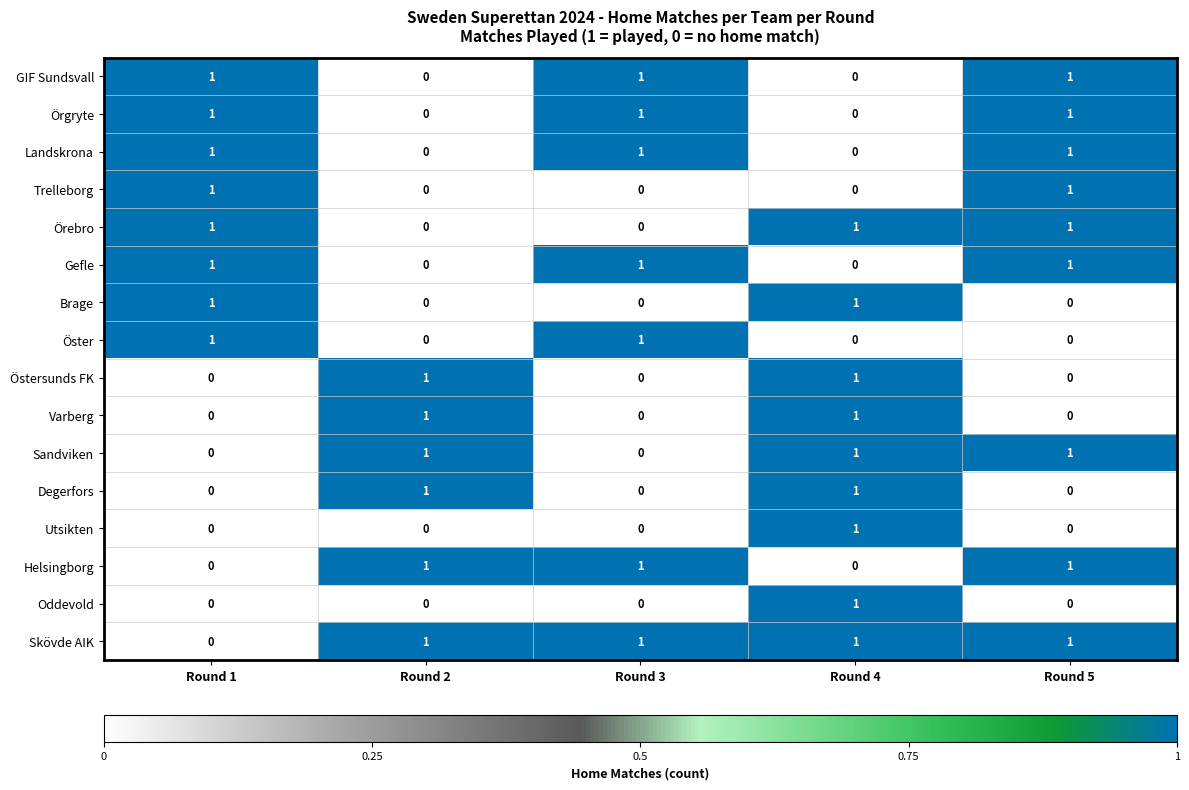

At how many categories does at least one series exceed 0?

5